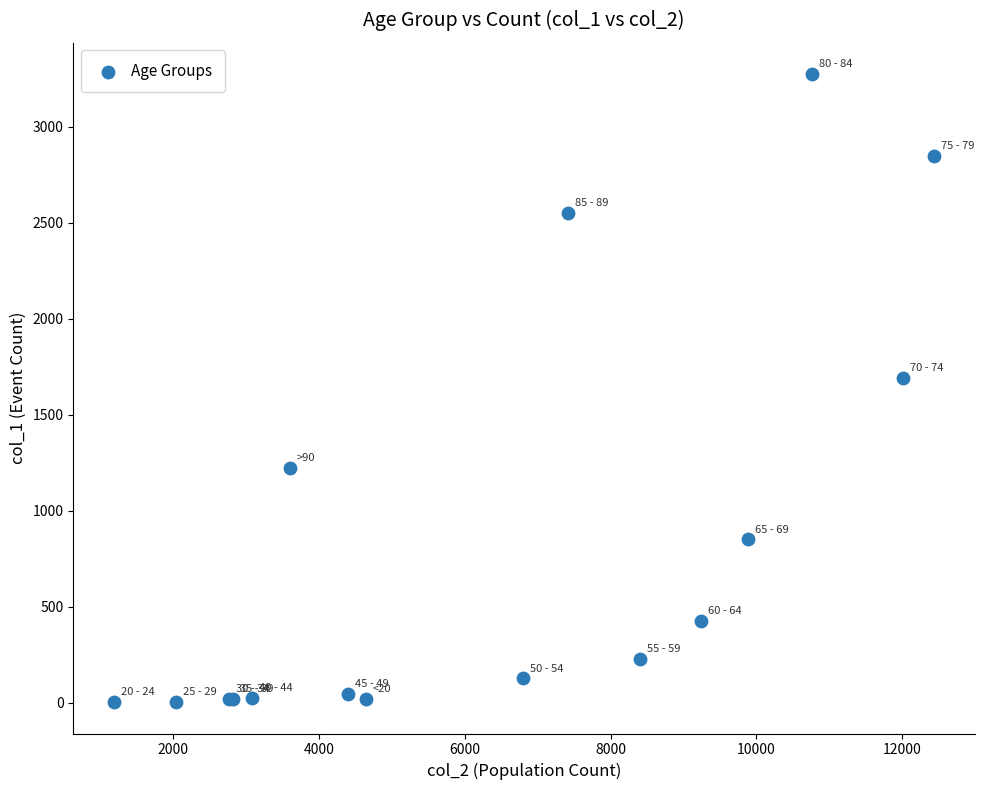

What Y value in the scatter plot is closest to 1638?

1690